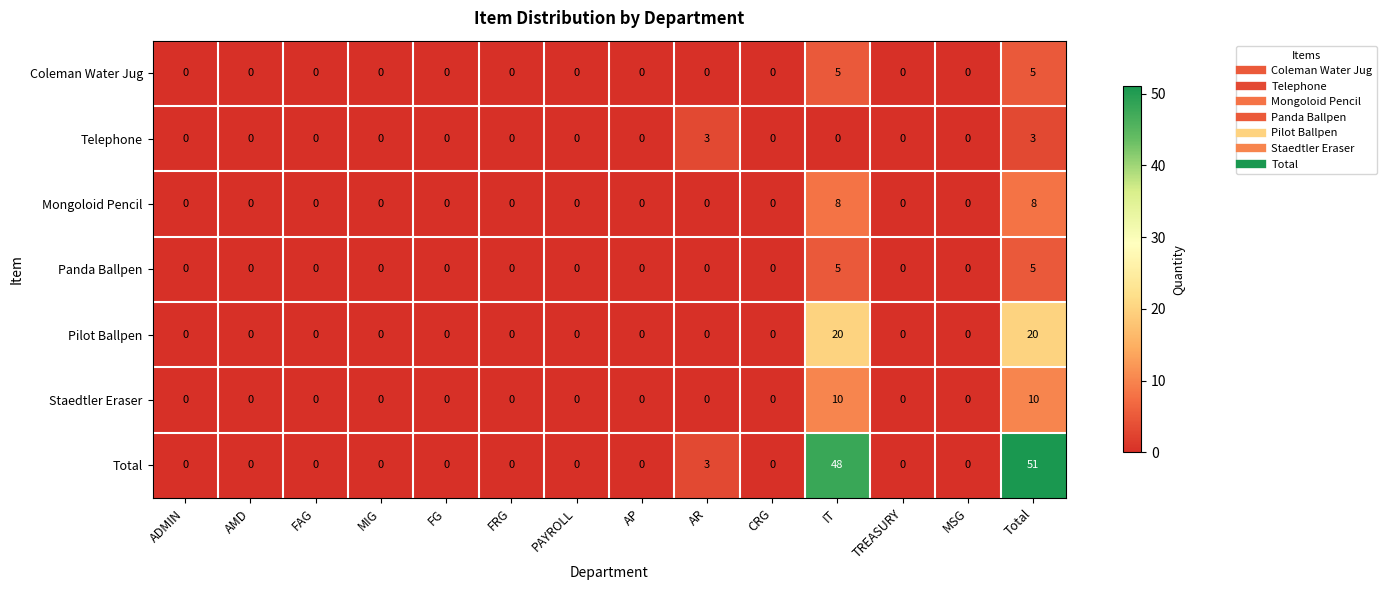

How many series are shown in this chart?

7